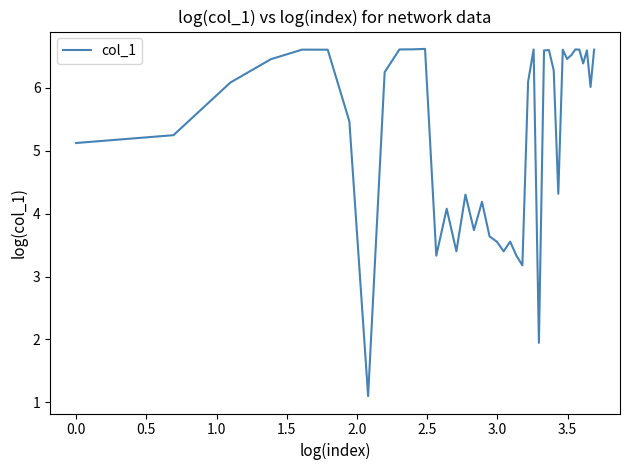

What is the difference between the maximum and minimum values?

5.5